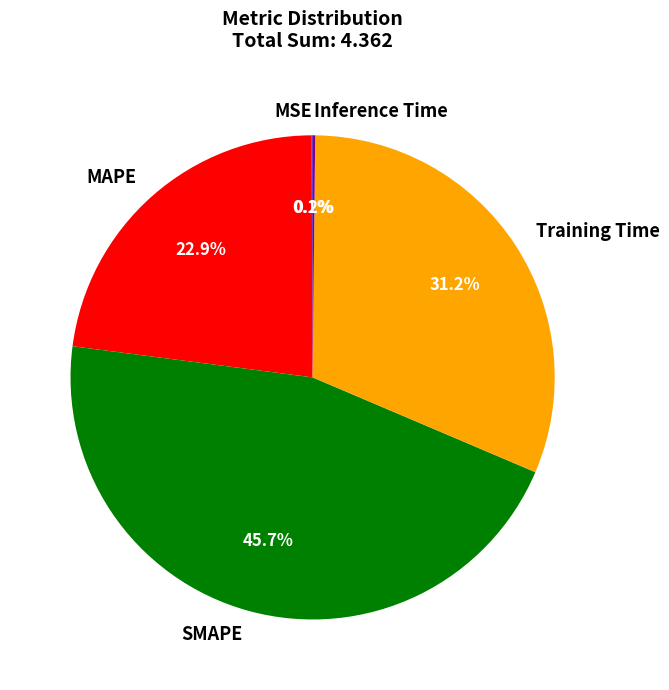

Does any single category account for the majority?

No